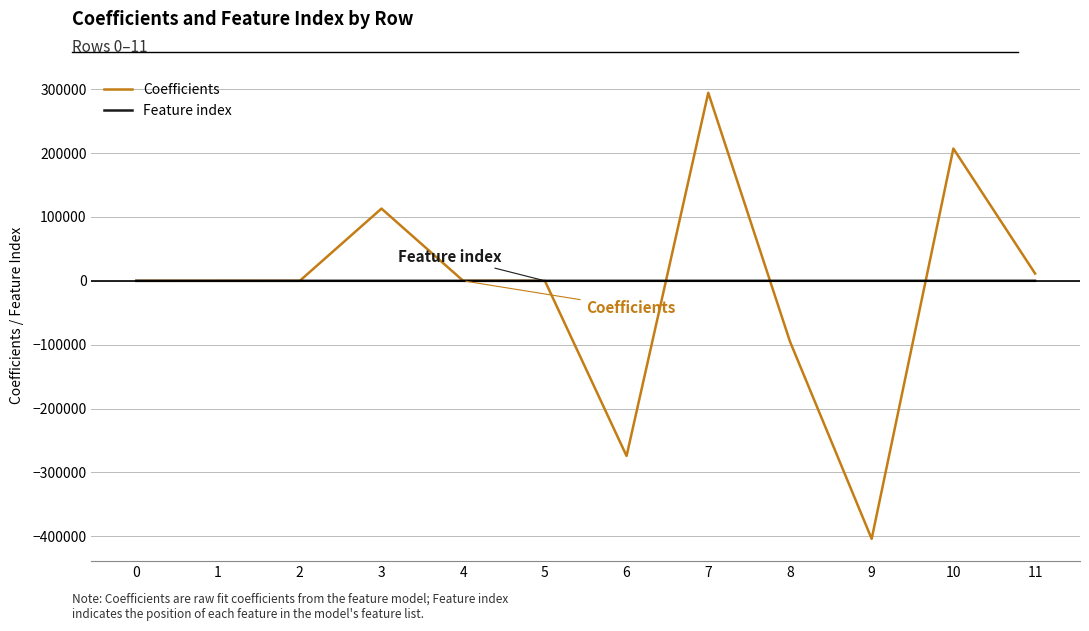

Is the value of Feature index at 0 greater than the value of Coefficients at 3?

No